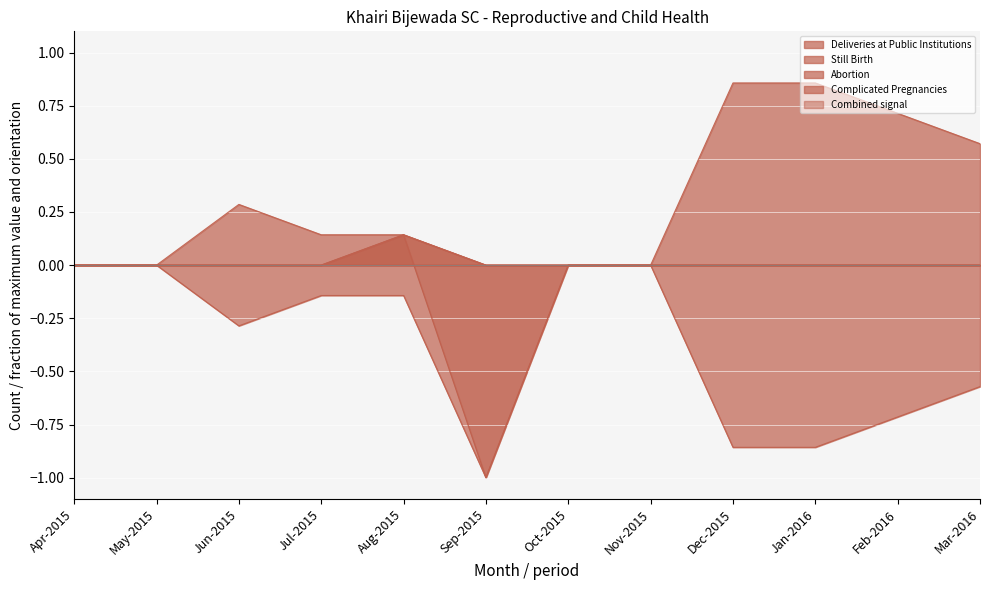

How many lines are shown in the chart?

5